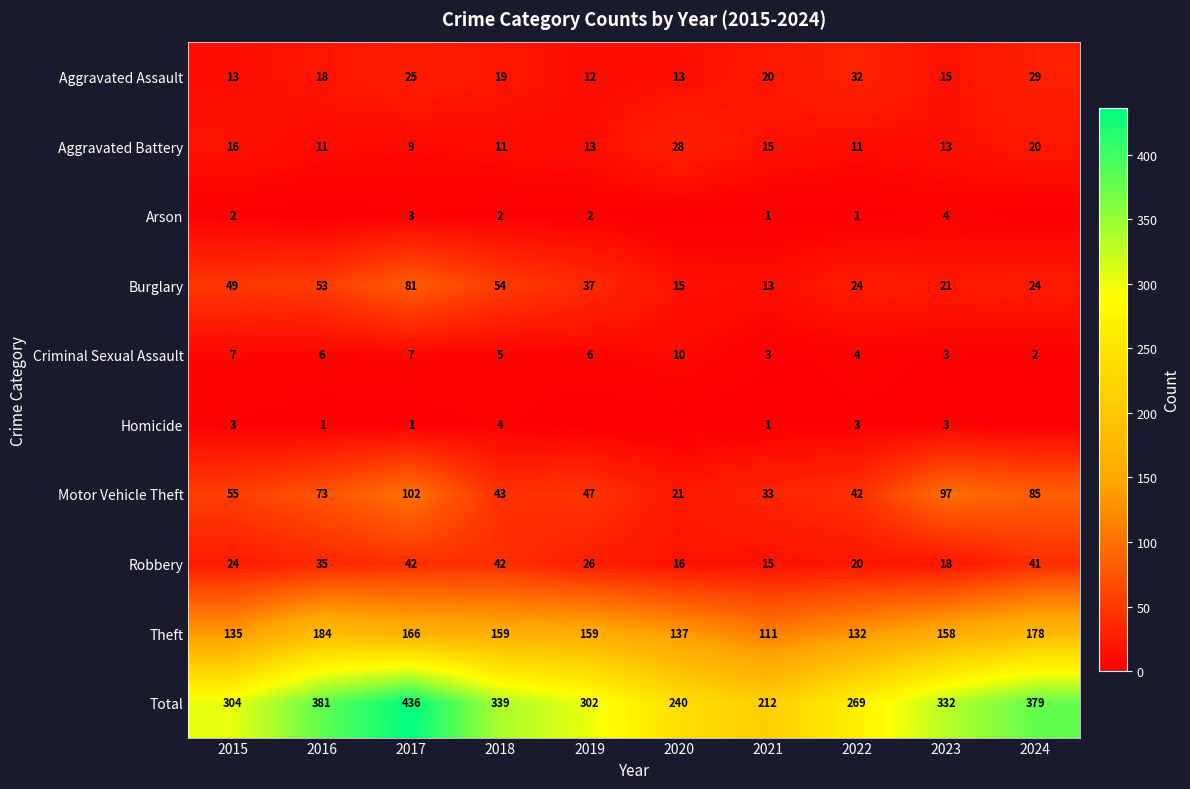

What is the total value across all series at 2016?

762